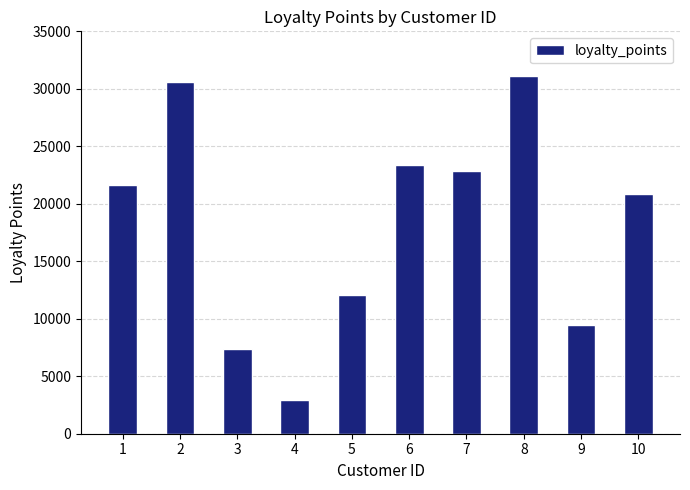

Reading right to left, extract all data points from this chart.

10=20861	9=9465	8=31087	7=22822	6=23365	5=12026	4=2969	3=7367	2=30569	1=21606